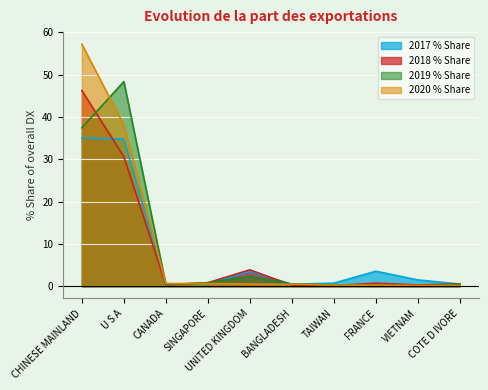

List the labels in order of 2020 % Share value, largest first.

CHINESE MAINLAND, U S A, CANADA, SINGAPORE, UNITED KINGDOM, BANGLADESH, TAIWAN, FRANCE, VIETNAM, COTE D IVORE